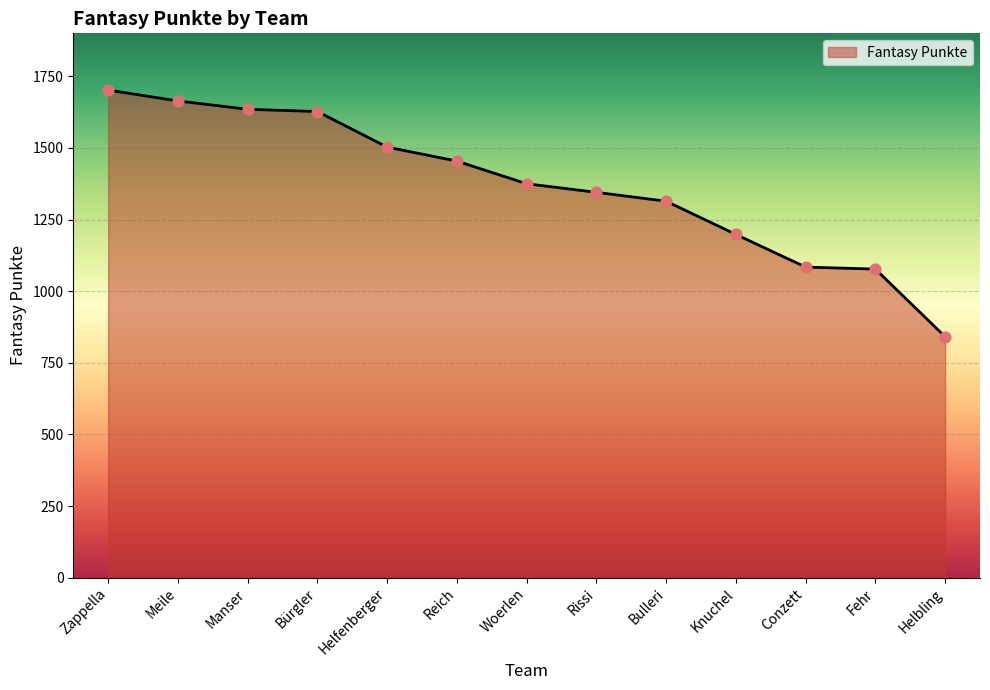

Approximately how many times larger is the value at Manser compared to Knuchel?

1.4